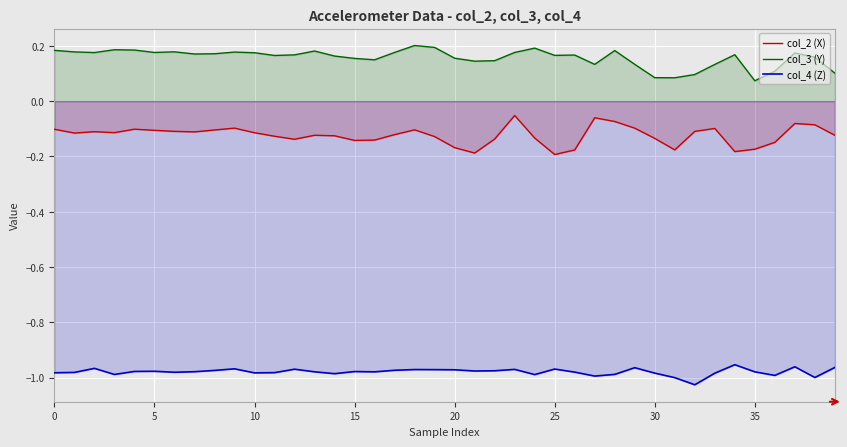

What is the total value across all series at 10?

-0.9